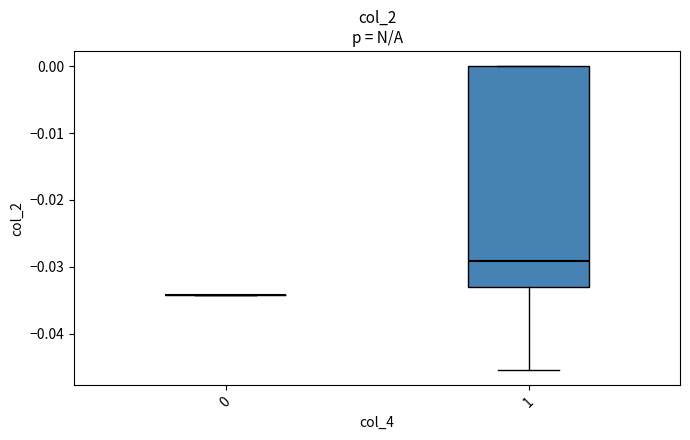

Which box is the tallest, from its lower edge to its upper edge?

1